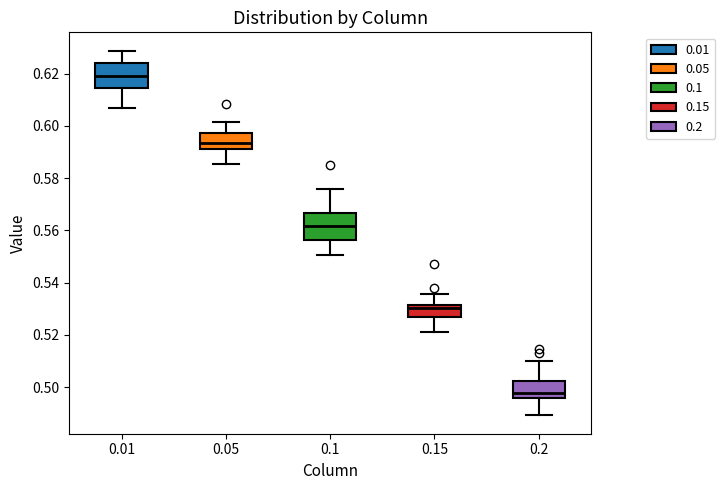

Reading left to right, read every box against the y-axis: the position of its median line, the range the box covers, and the ends of its whiskers. The values are not printed on the chart, so give them approximately, as read against the axis.

0.01: median 0.618, box 0.614 to 0.624, whiskers 0.606 to 0.628
0.05: median 0.594, box 0.592 to 0.598, whiskers 0.586 to 0.602
0.1: median 0.562, box 0.556 to 0.566, whiskers 0.550 to 0.576
0.15: median 0.530, box 0.526 to 0.532, whiskers 0.522 to 0.536
0.2: median 0.498, box 0.496 to 0.502, whiskers 0.490 to 0.510